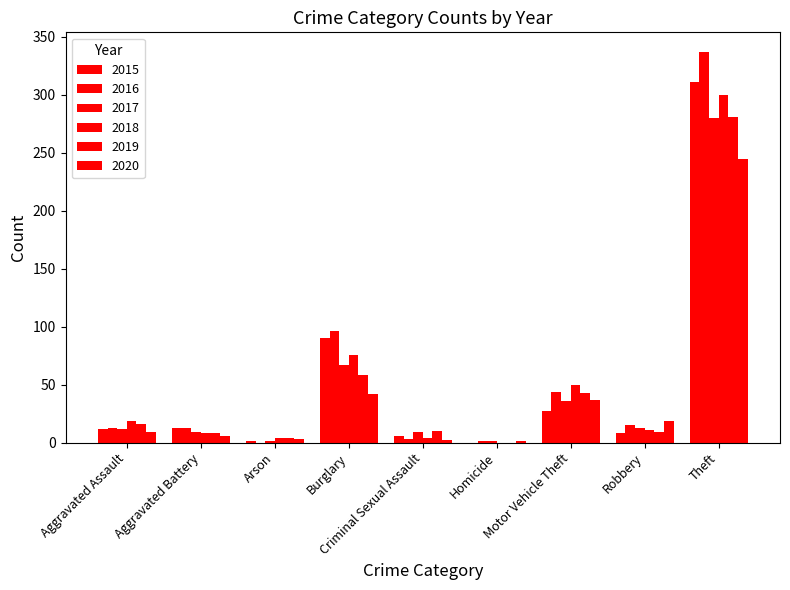

Are the bars grouped side by side (vs. stacked)?

Yes